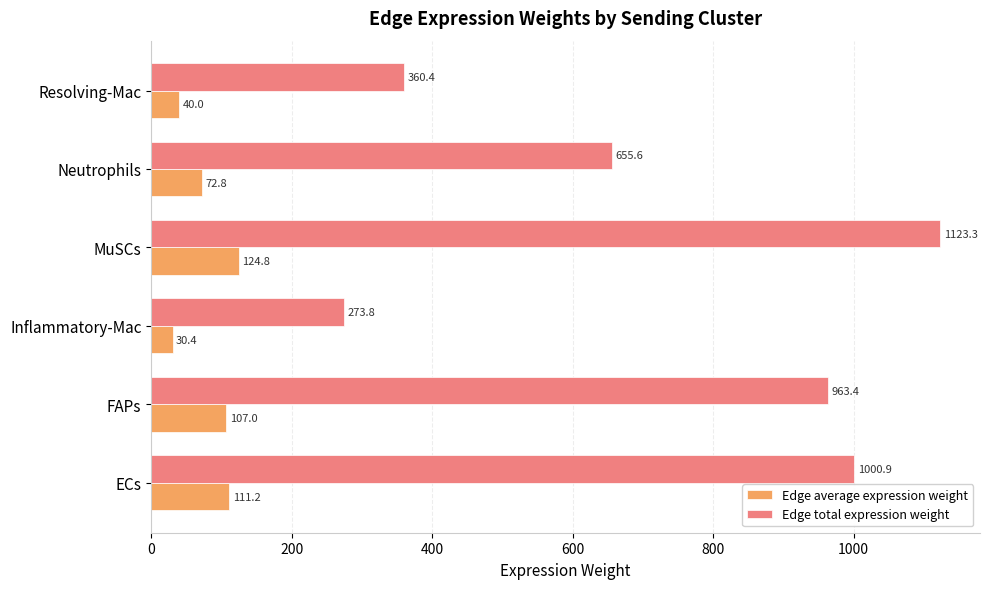

What is the difference between the highest and lowest values at Resolving-Mac?

320.4